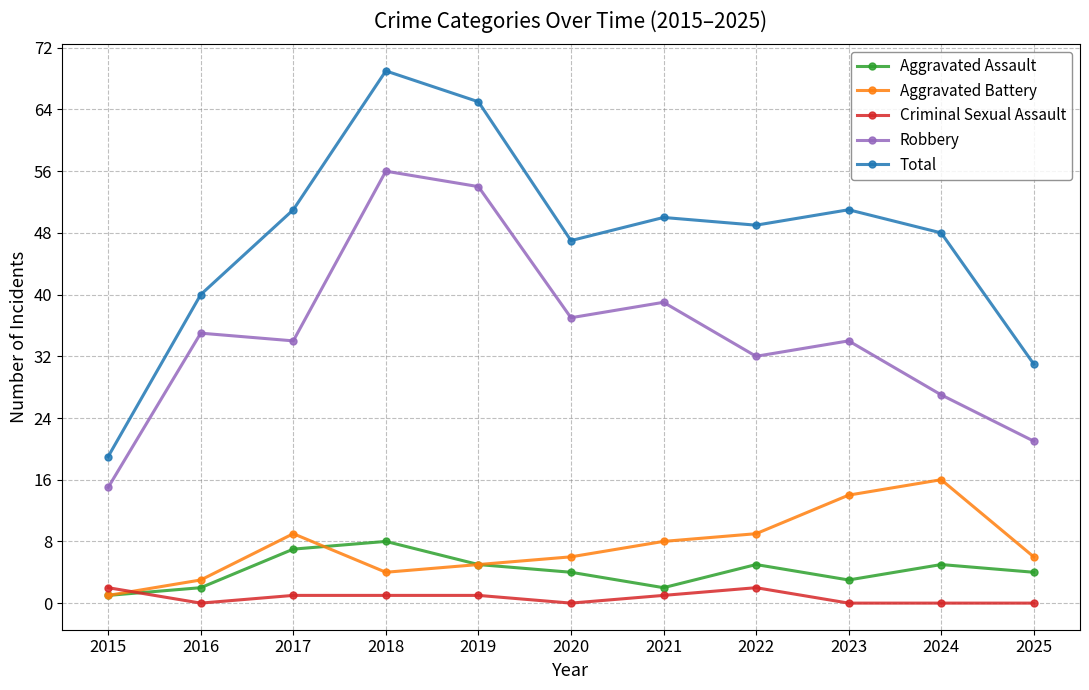

Which category has the lowest value in the Total series?

2015